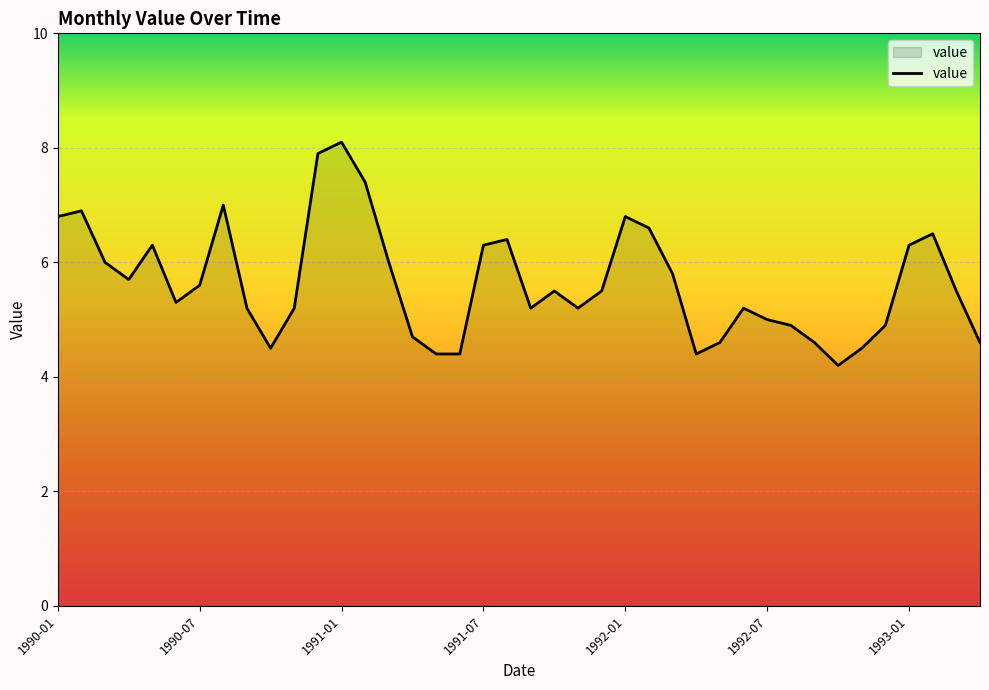

What is the difference between the maximum and minimum values?

3.9